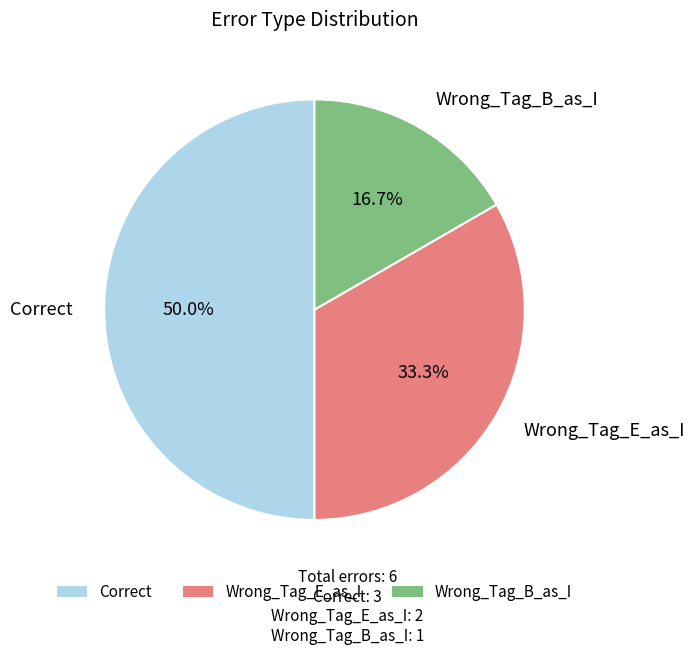

To the nearest percent, what portion does Wrong_Tag_E_as_I represent?

33%